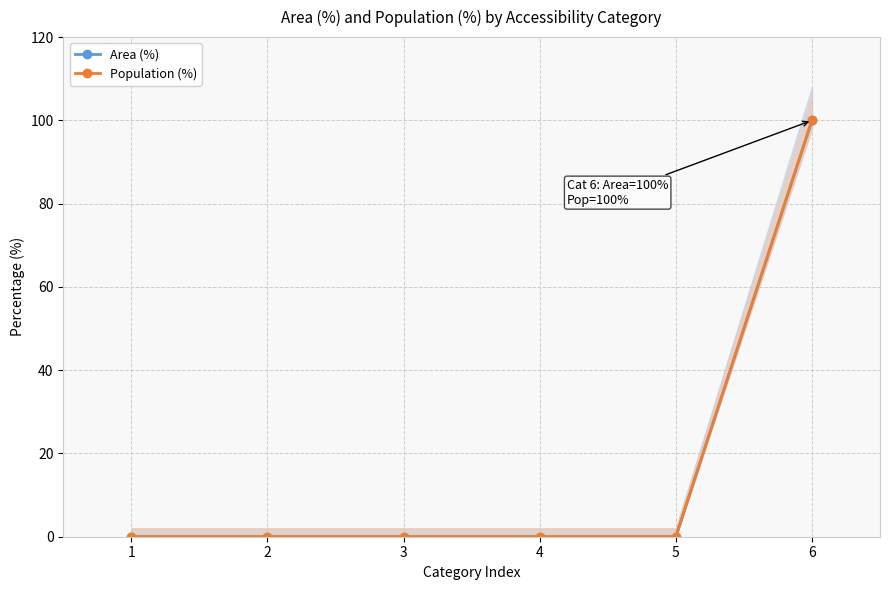

What are all the series names shown in the legend?

Area (%), Population (%)